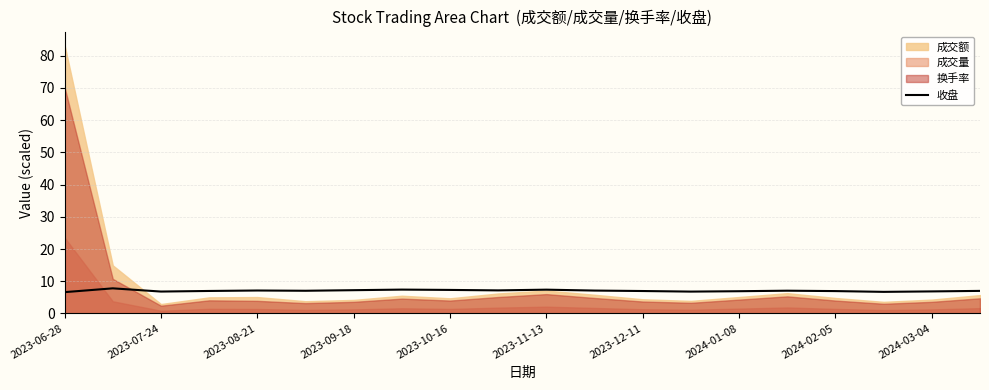

True or false: the data has more than 2 interior local peaks.

True